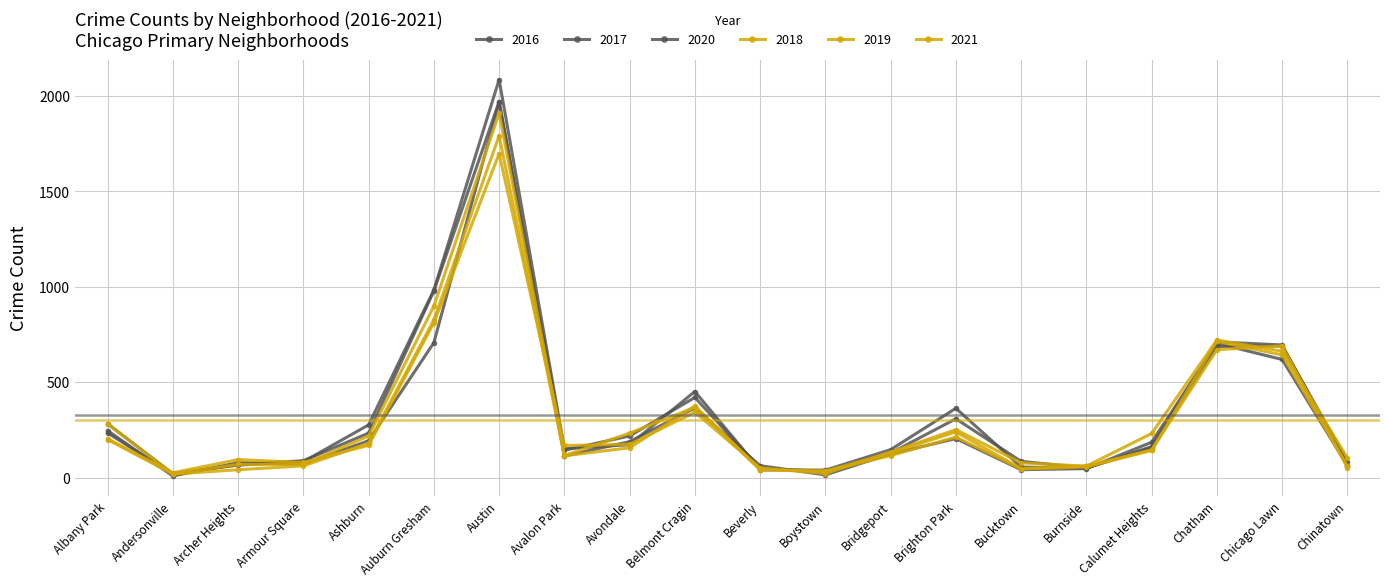

Reading right to left, extract all data points from this chart.

2017: 63	695	711	162	50	85	308	128	33	47	420	218	143	1971	978	233	88	69	17	234
2016: 84	690	687	157	49	55	363	146	39	40	451	172	151	2086	983	276	83	65	20	282
2018: 52	691	670	145	60	47	239	129	34	41	368	233	115	1911	898	218	69	69	18	281
2019: 61	643	714	142	55	45	212	115	33	42	375	156	114	1792	826	180	61	41	18	199
2021: 103	662	721	231	60	77	251	134	21	50	343	174	168	1698	811	169	79	94	25	203
2020: 63	619	703	185	47	41	204	124	14	62	365	188	113	1967	707	193	70	78	8	246